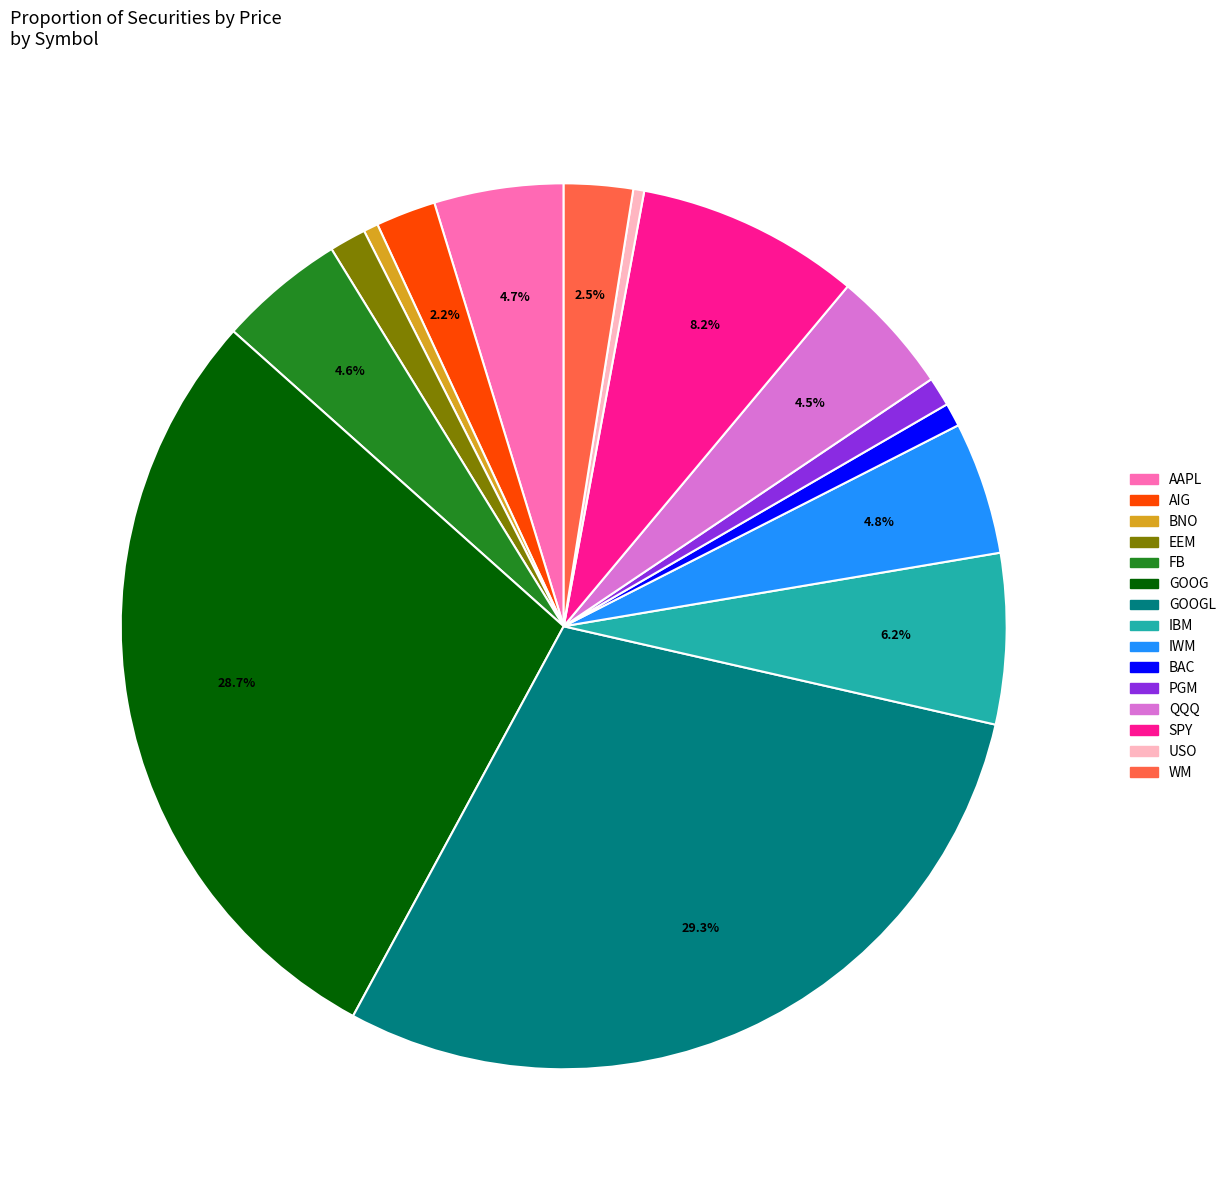

Is there any slice that represents more than half of the pie?

No